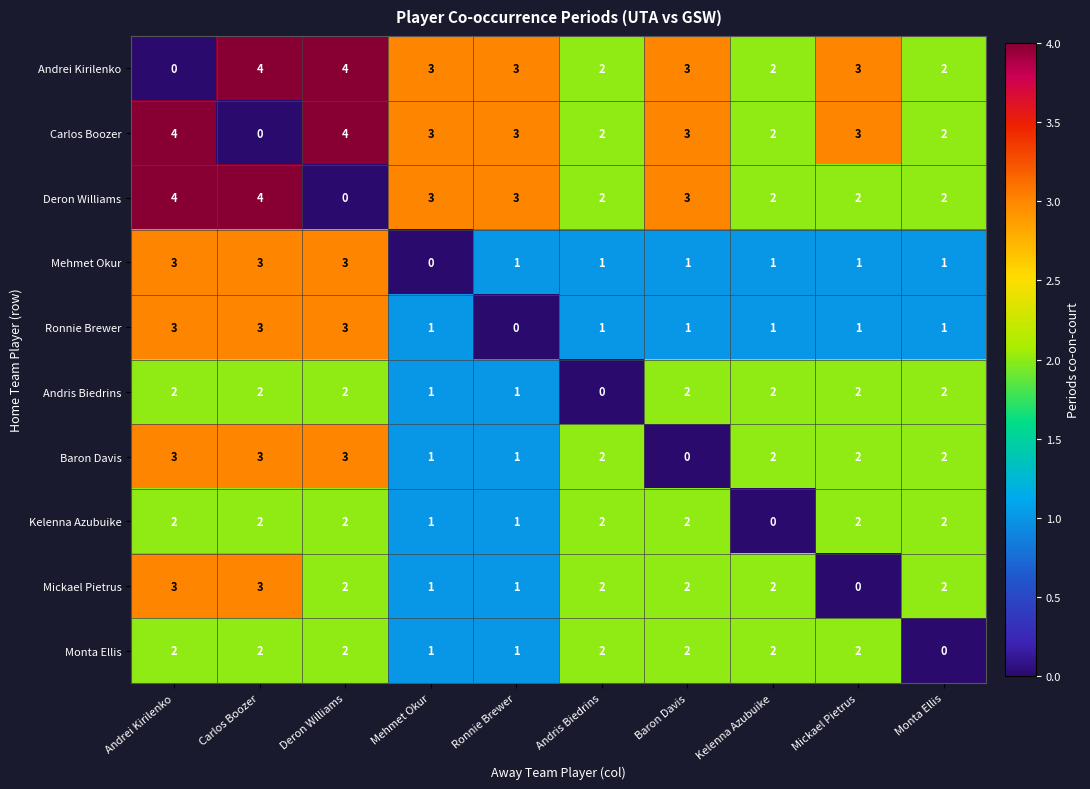

What is the maximum value for Carlos Boozer?

4